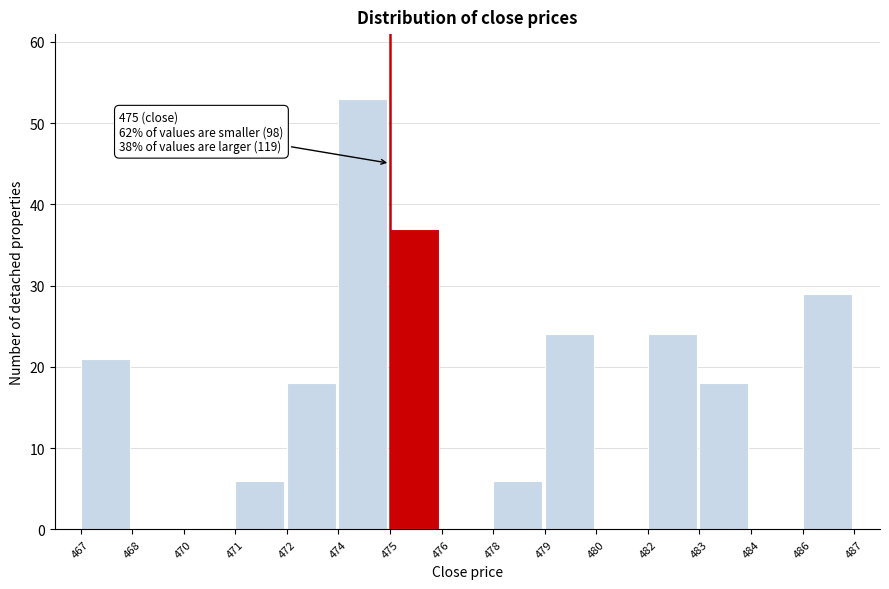

Reading right to left, extract all data points from this chart.

486=29	484=0	483=18	482=24	480=0	479=24	478=6	476=0	475=37	474=53	472=18	471=6	470=0	468=0	467=21